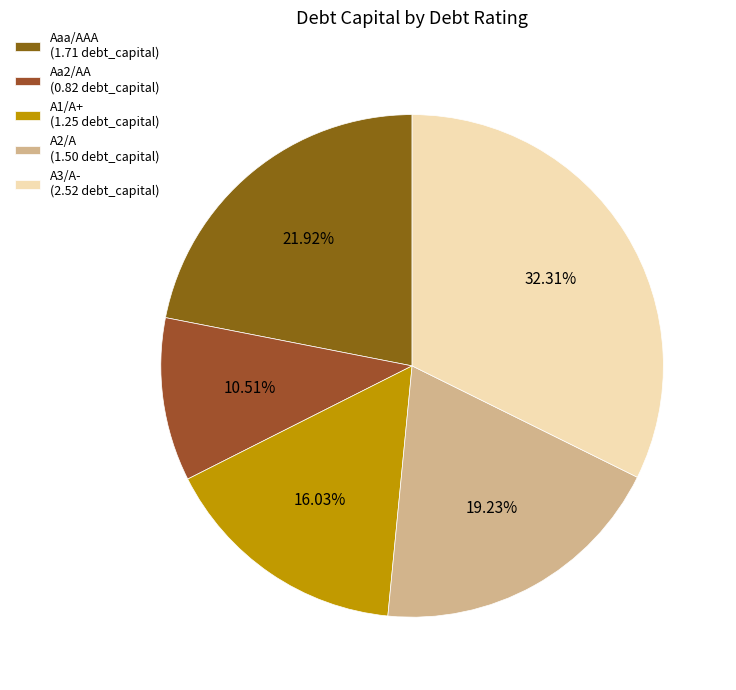

Is A2/A the majority of the pie?

No